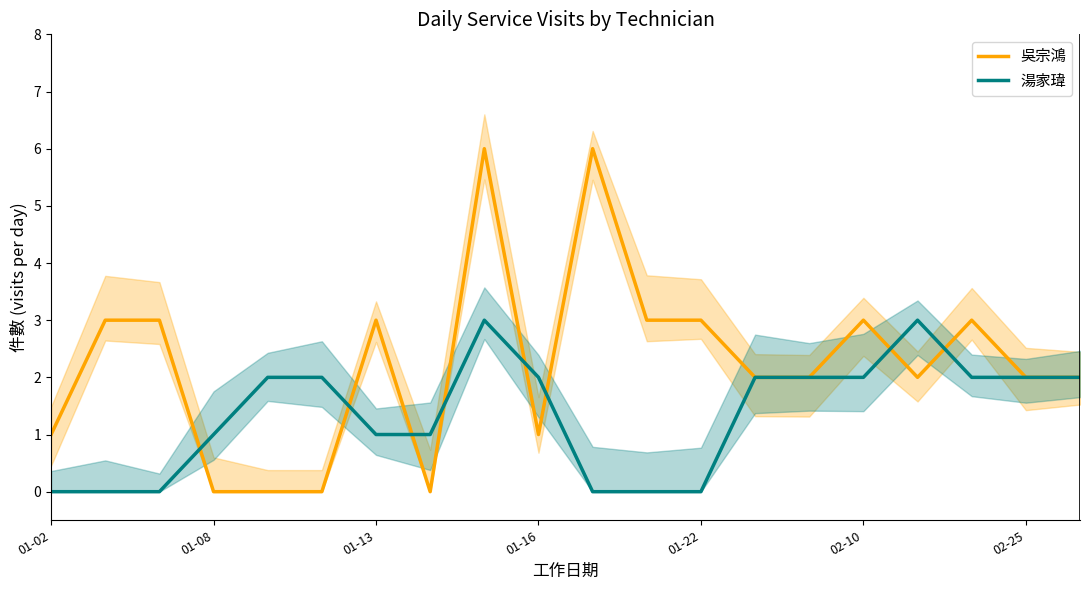

What is the difference between the 湯家瑋 values at 7 and 01-02?

1